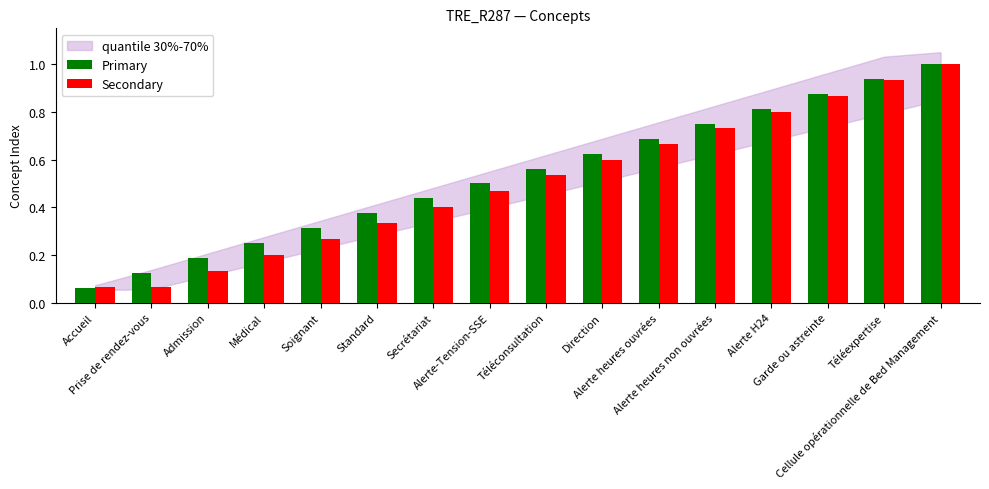

At how many categories does at least one series exceed 0?

16